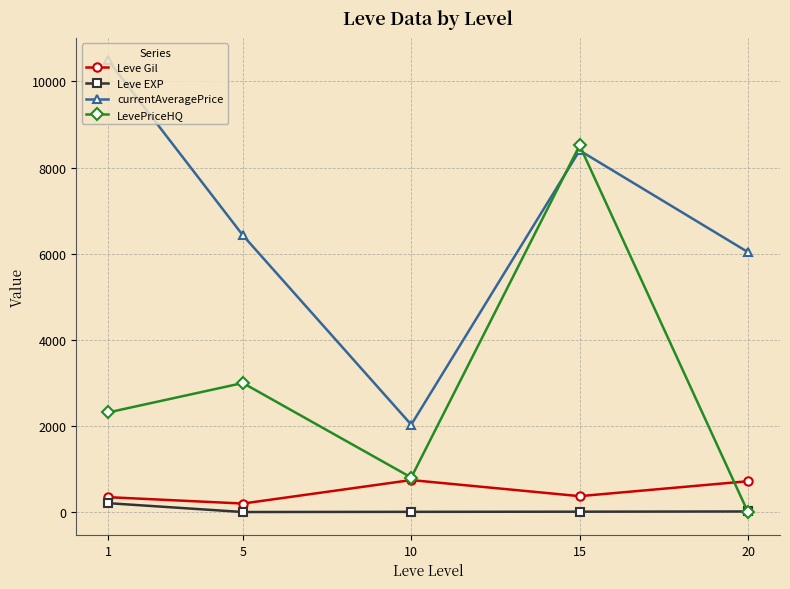

What is the sum of all Leve Gil values?

2391.5